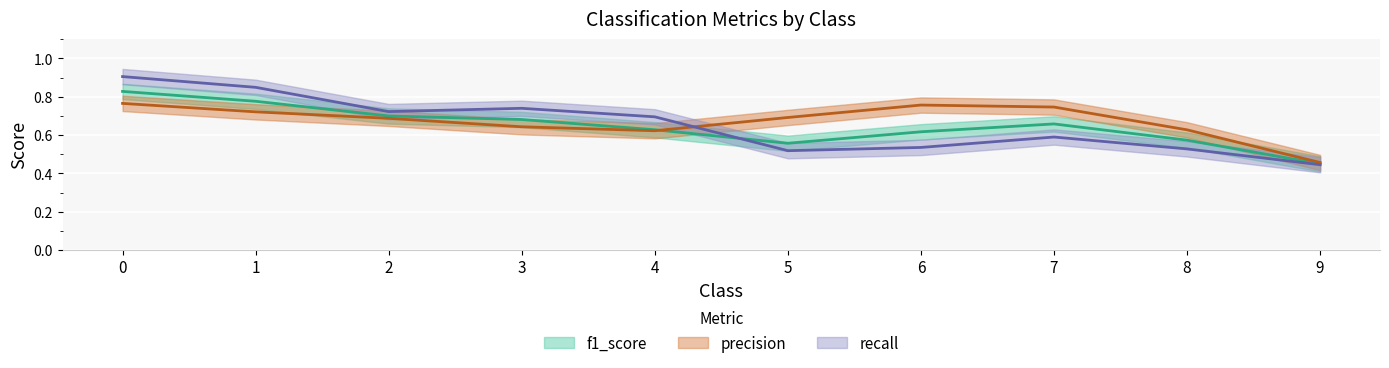

What is the difference between the highest and lowest values at 7?

0.1